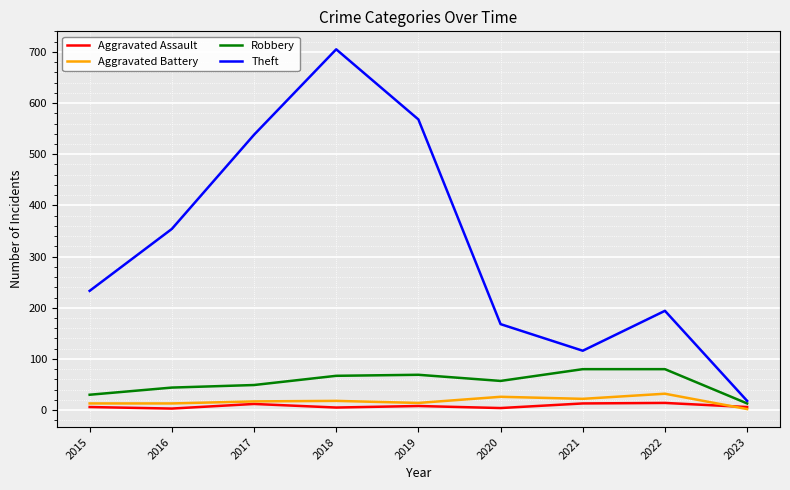

At 2018, list the series in order from smallest to largest.

Aggravated Assault, Aggravated Battery, Robbery, Theft